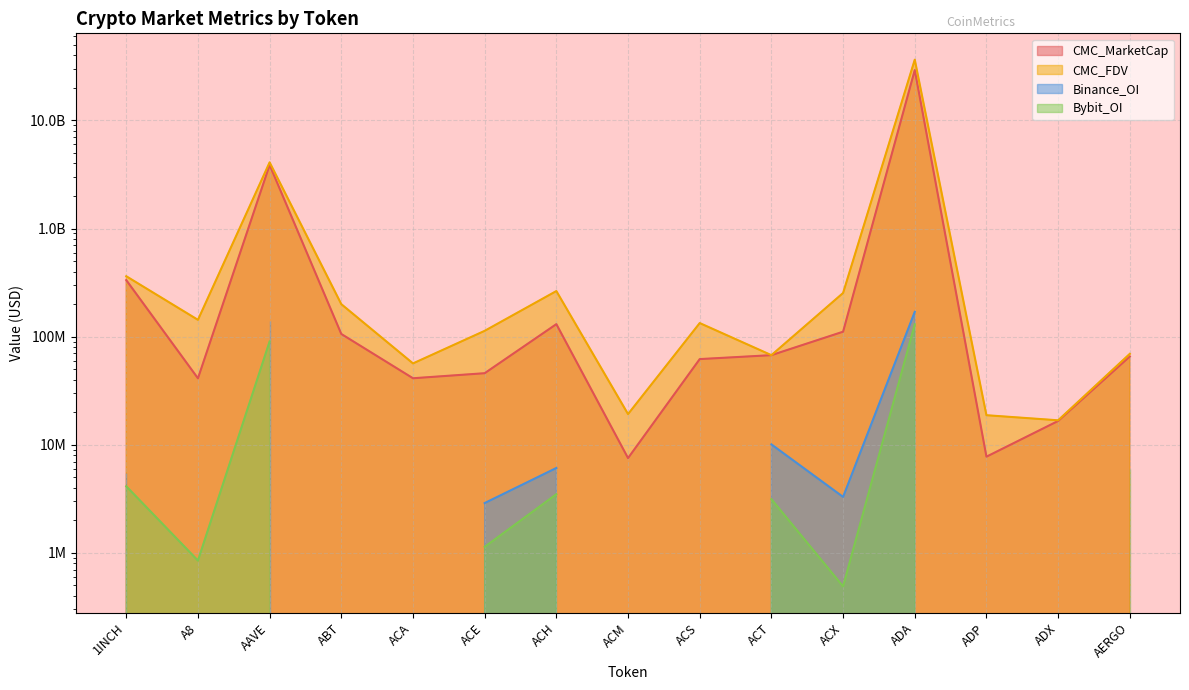

True or false: CMC_MarketCap and CMC_FDV intersect in this chart.

False